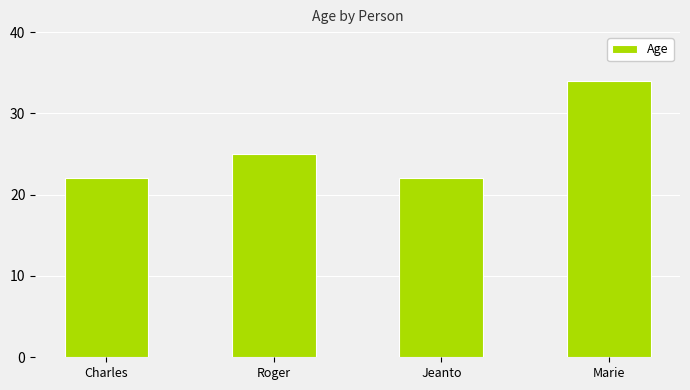

Read the value at Charles.

22